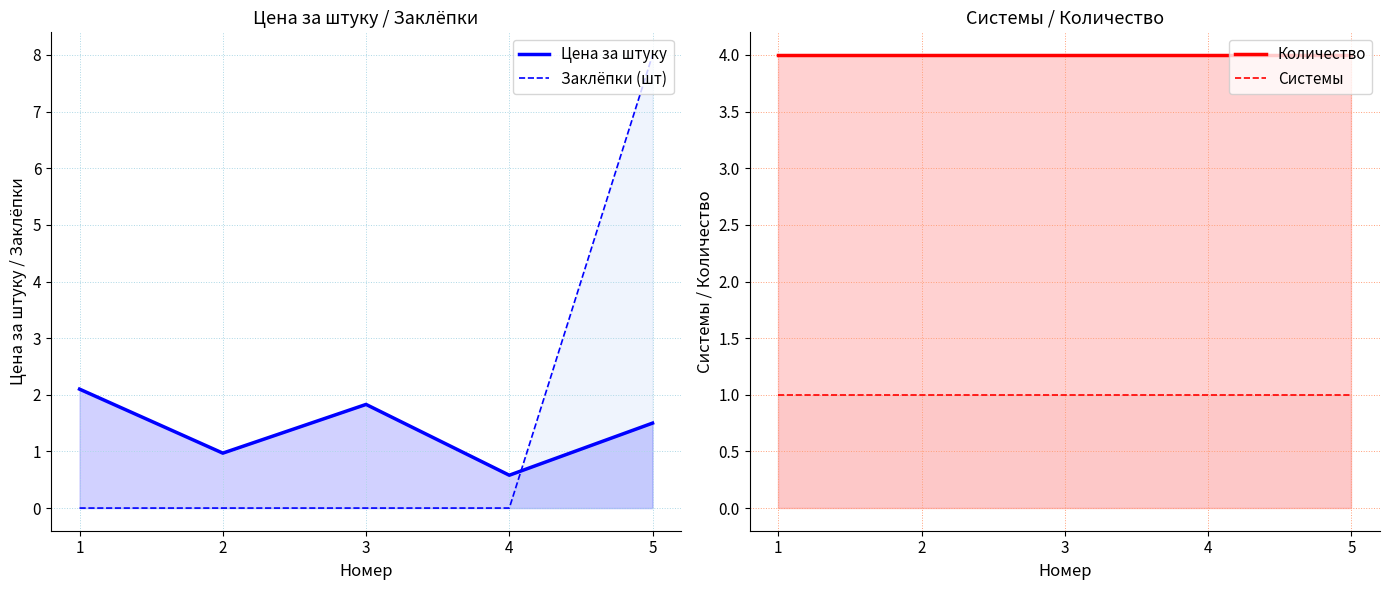

True or false: Количество has more than 2 interior local peaks.

False